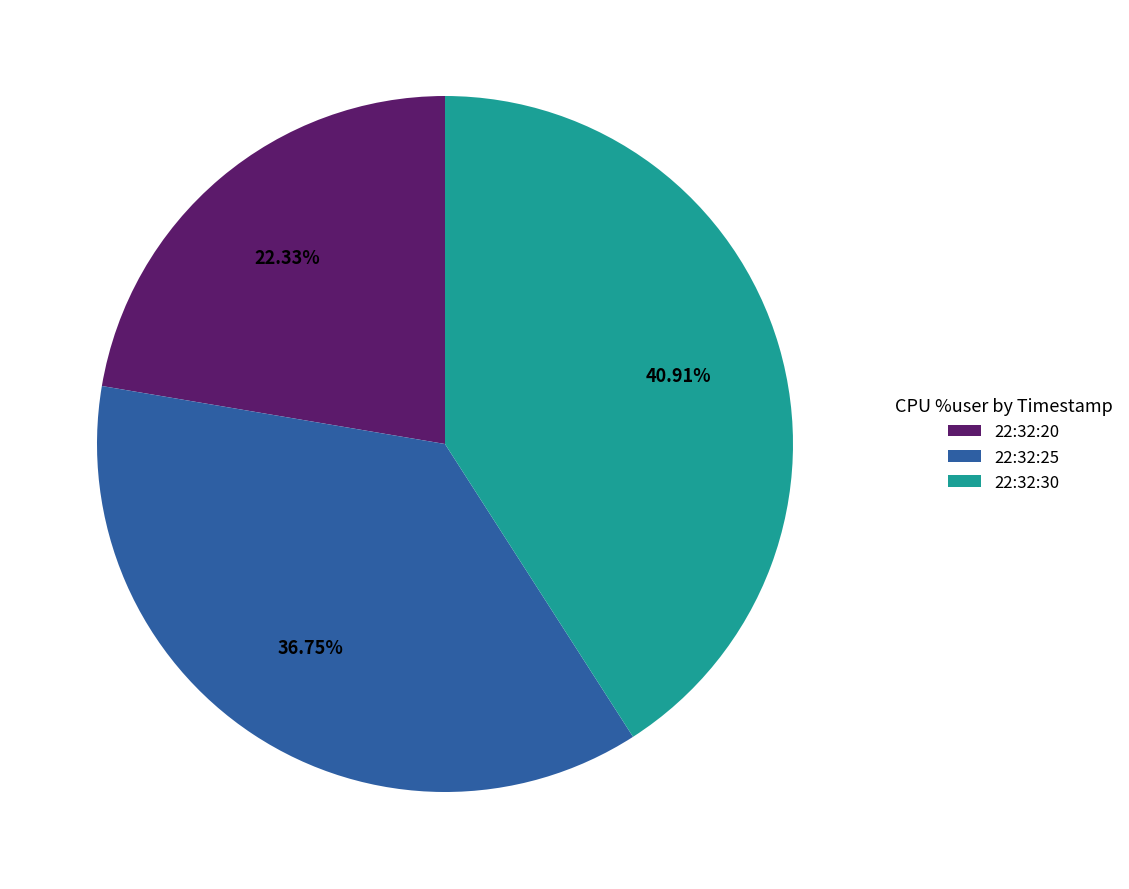

To the nearest percent, what is the difference between the 22:32:20 and 22:32:30 slice percentages?

19%